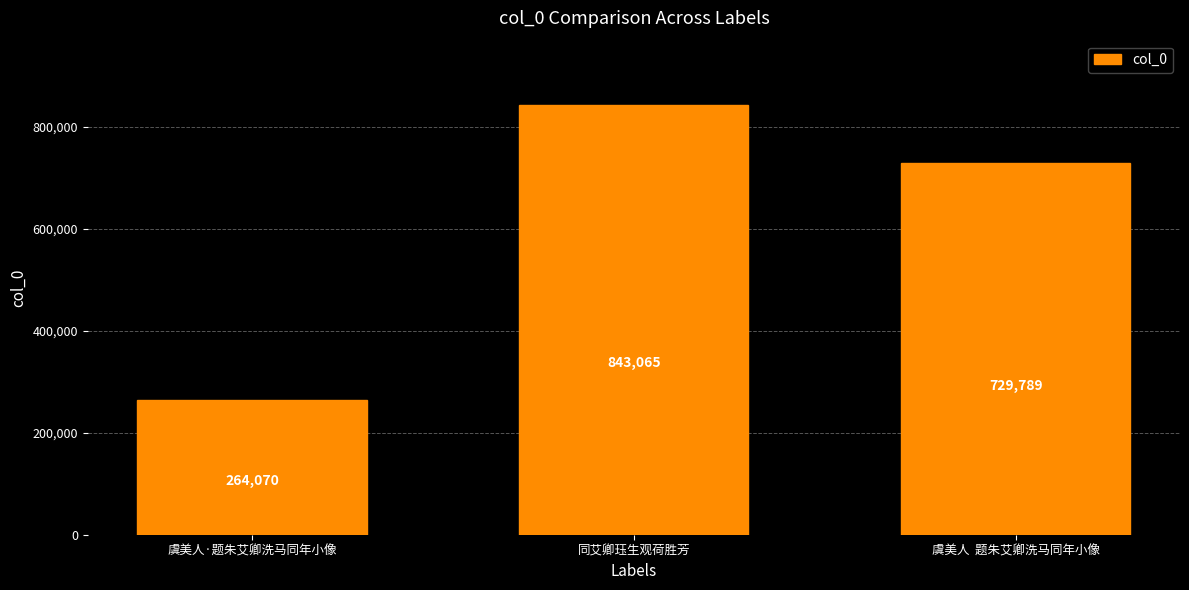

What is the sum of the values at 同艾卿珏生观荷胜芳 and 虞美人  题朱艾卿洗马同年小像?

1572854